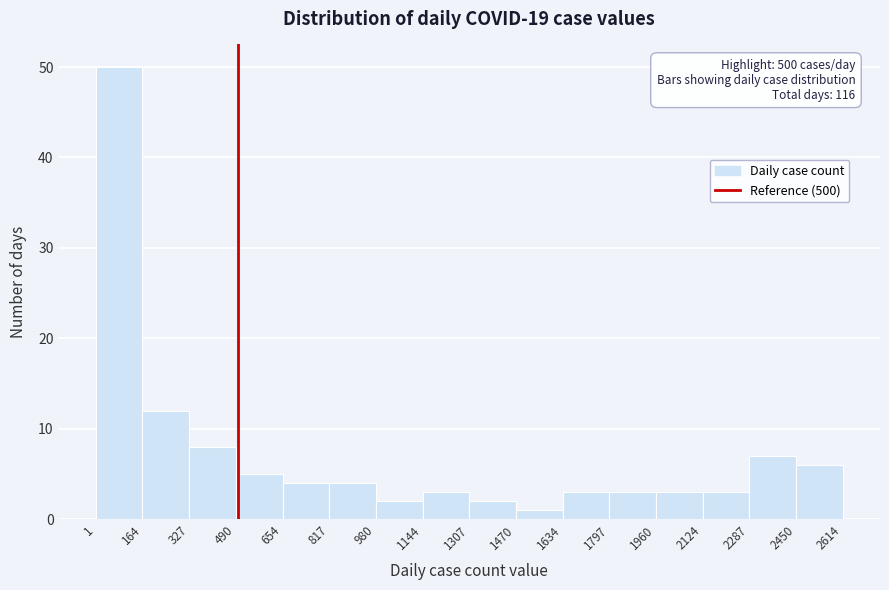

Which range on the x-axis has the tallest bar?

1 to 164